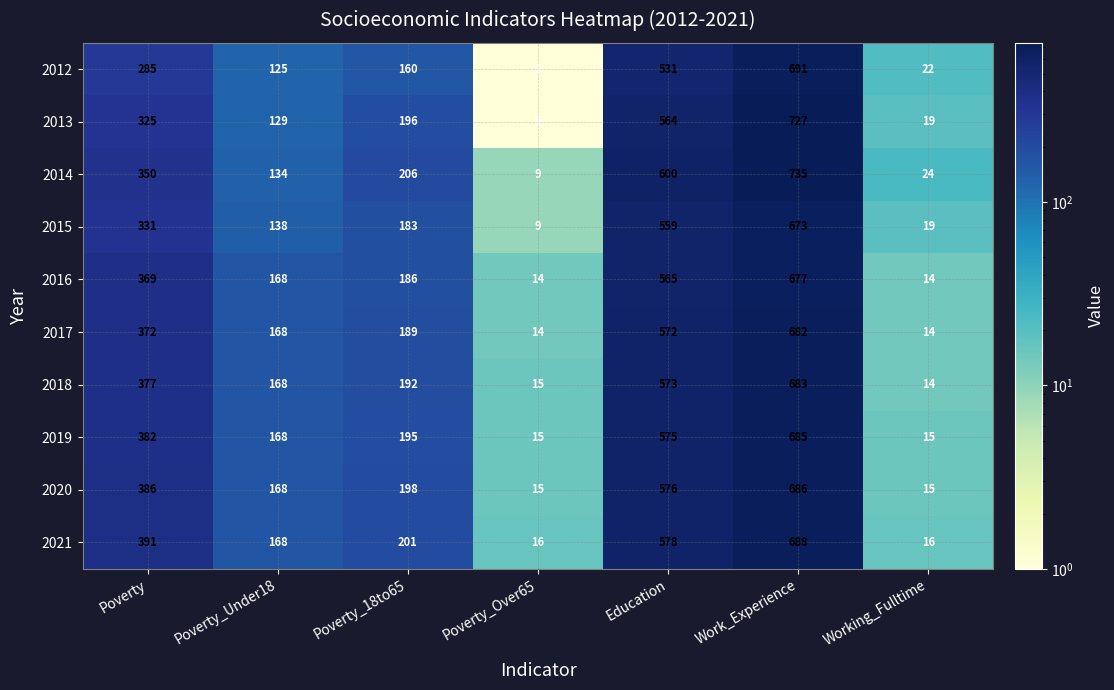

Count the number of categories in the chart.

7